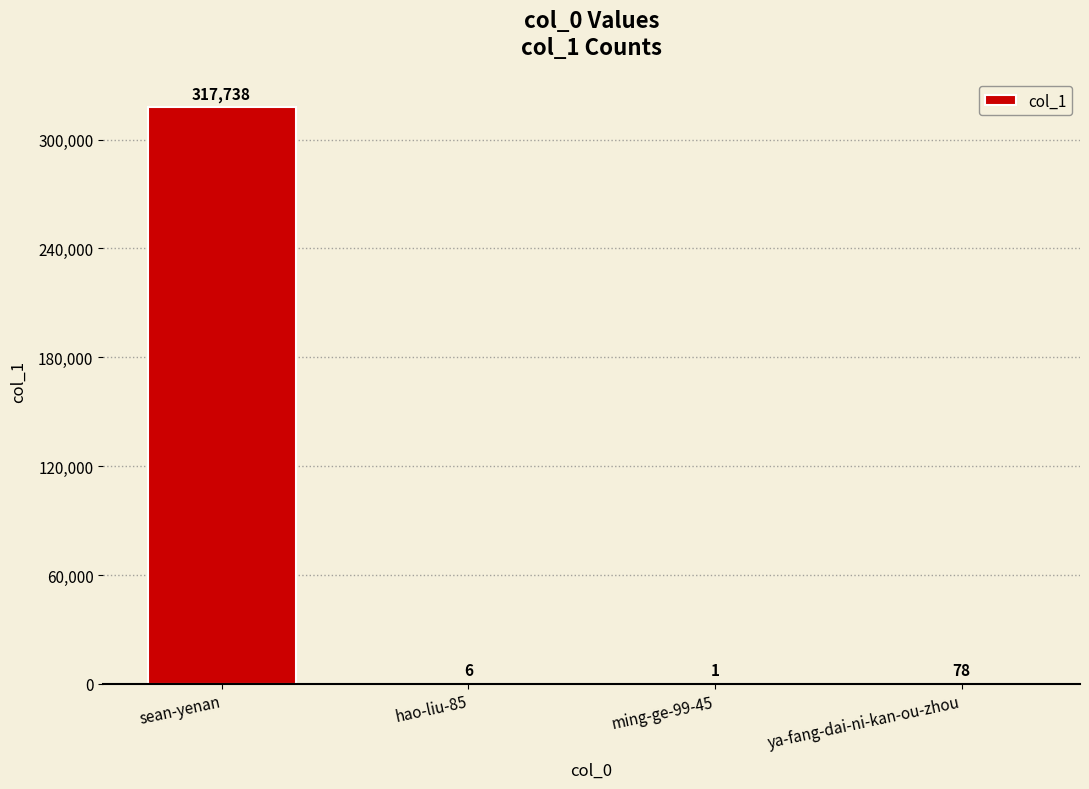

Reading left to right, list all the values displayed in this chart.

sean-yenan=317738	hao-liu-85=6	ming-ge-99-45=1	ya-fang-dai-ni-kan-ou-zhou=78